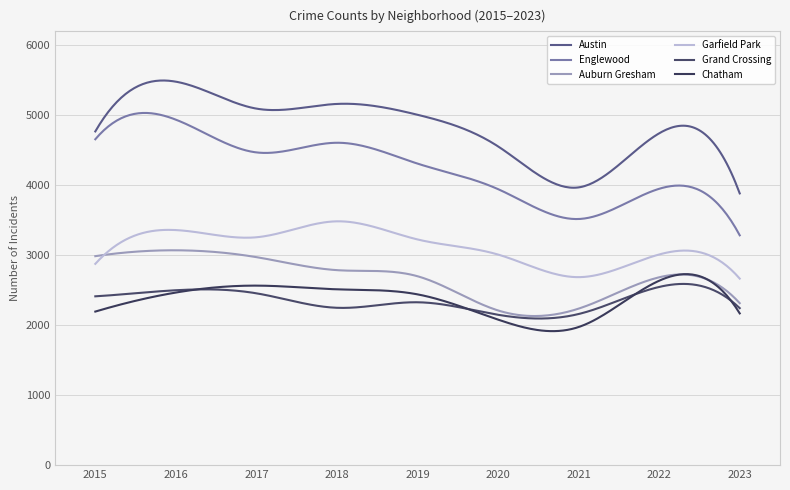

At how many categories does at least one series exceed 2502?

300